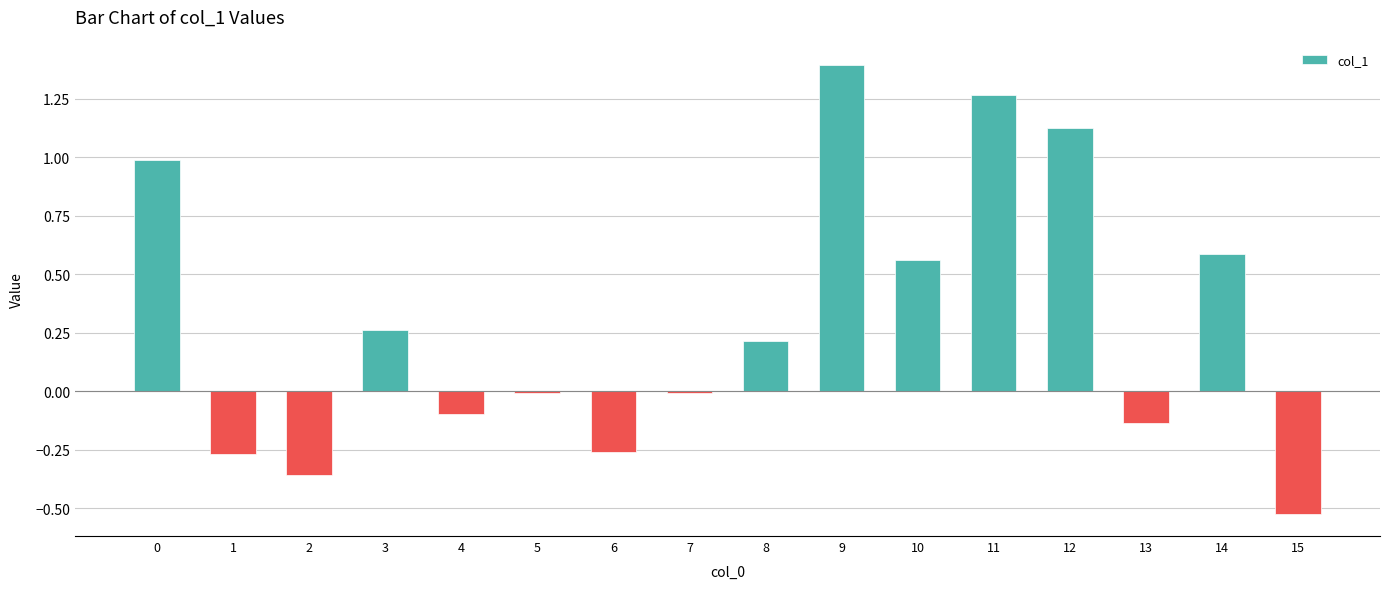

How many categories are shown in the chart?

16